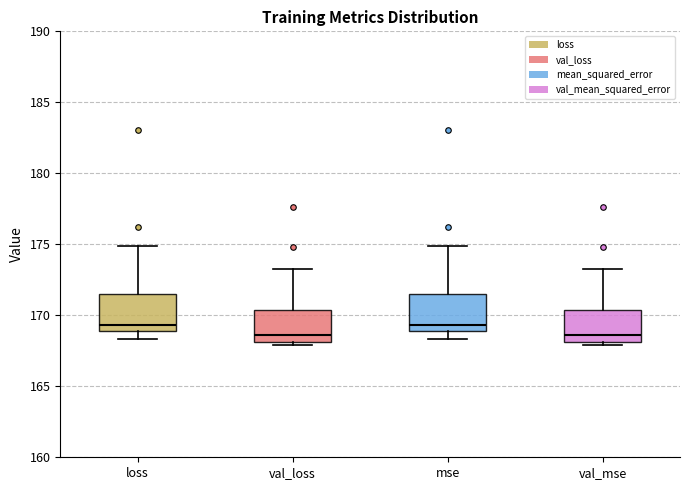

Reading left to right, read every box against the y-axis: the position of its median line, the range the box covers, and the ends of its whiskers. The values are not printed on the chart, so give them approximately, as read against the axis.

loss: median 169.5, box 169.0 to 171.5, whiskers 168.5 to 175.0
val_loss: median 168.5, box 168.0 to 170.5, whiskers 168.0 (just below the box's lower edge) to 173.0
mse: median 169.5, box 169.0 to 171.5, whiskers 168.5 to 175.0
val_mse: median 168.5, box 168.0 to 170.5, whiskers 168.0 (just below the box's lower edge) to 173.0